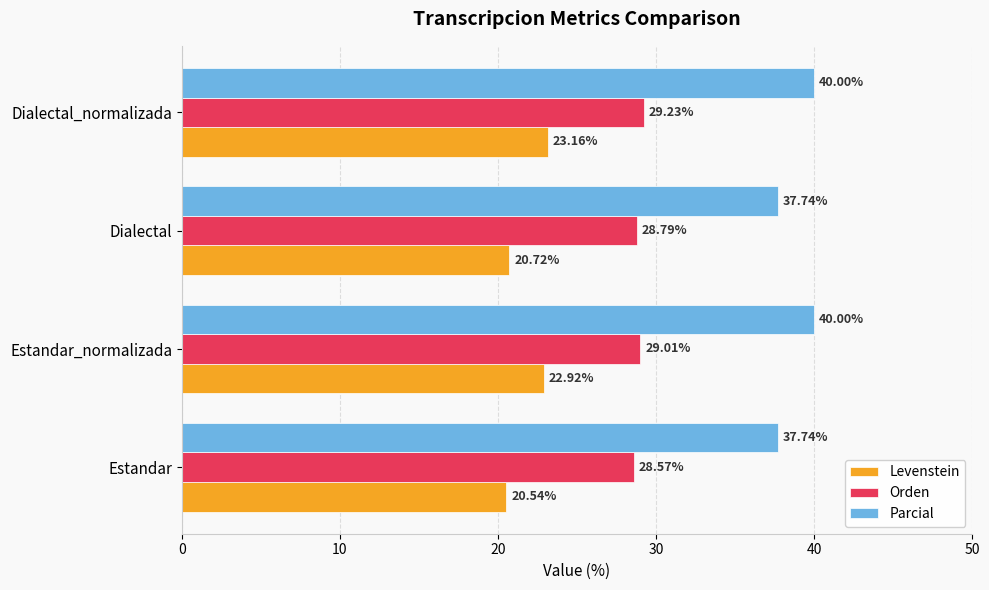

Rank the series at Estandar_normalizada from lowest to highest value.

Levenstein, Orden, Parcial